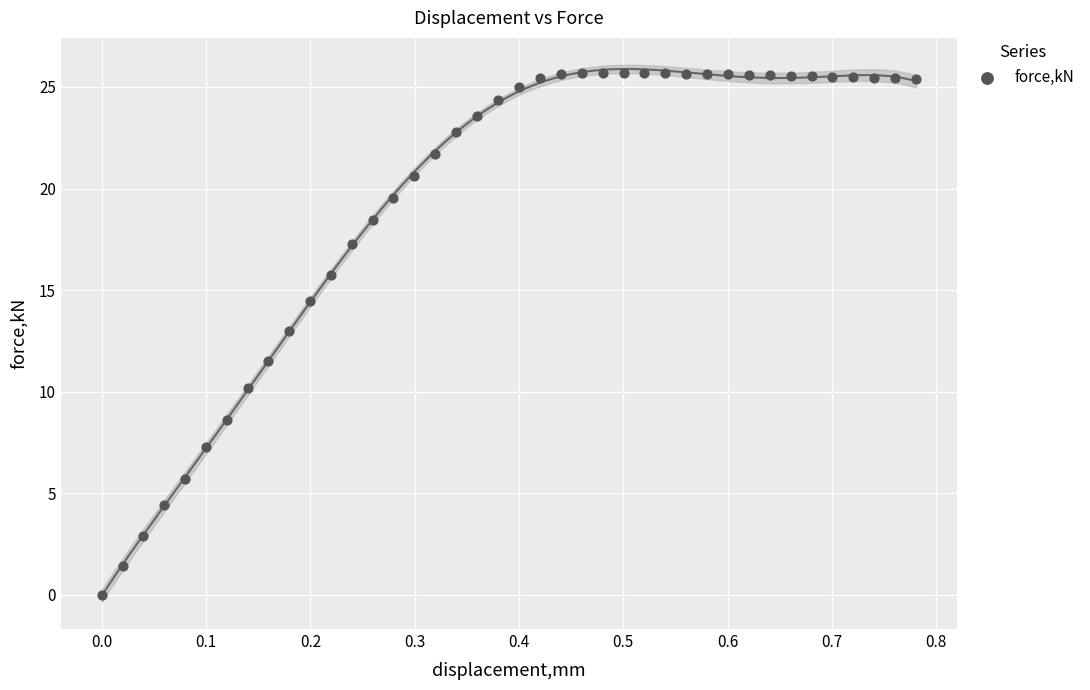

What Y value in the scatter plot is closest to 12?

11.5